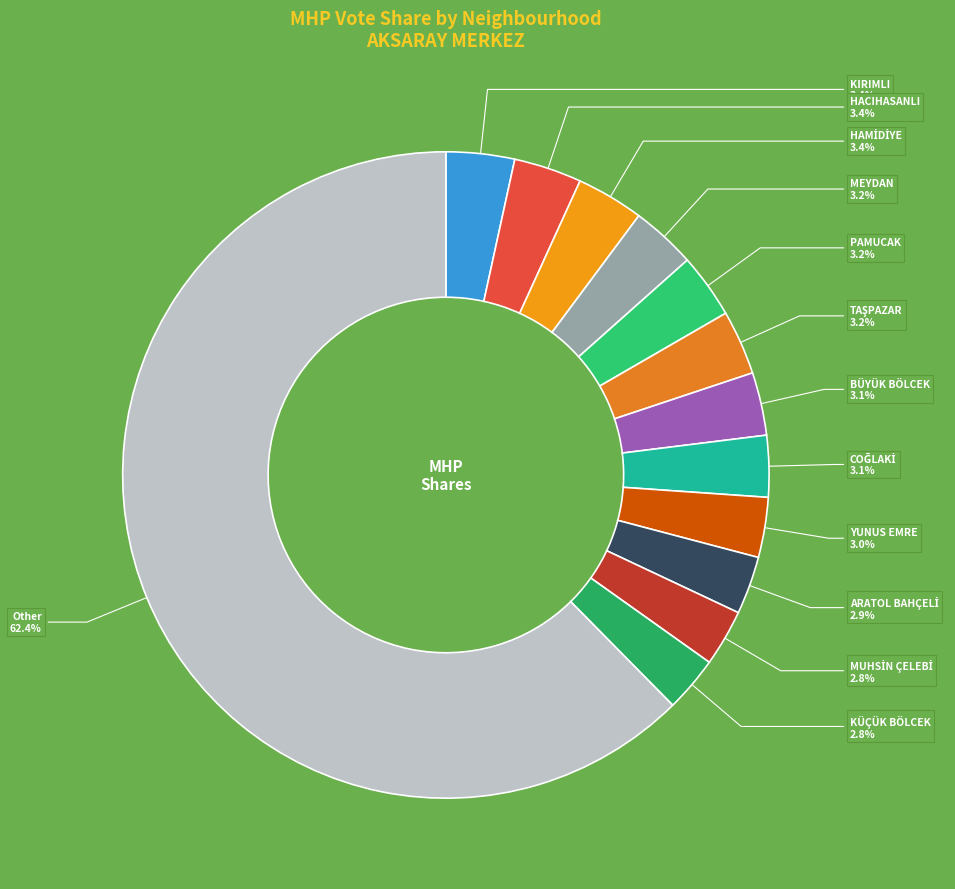

To the nearest percent, what is the difference between the largest and smallest slice percentages?

60%